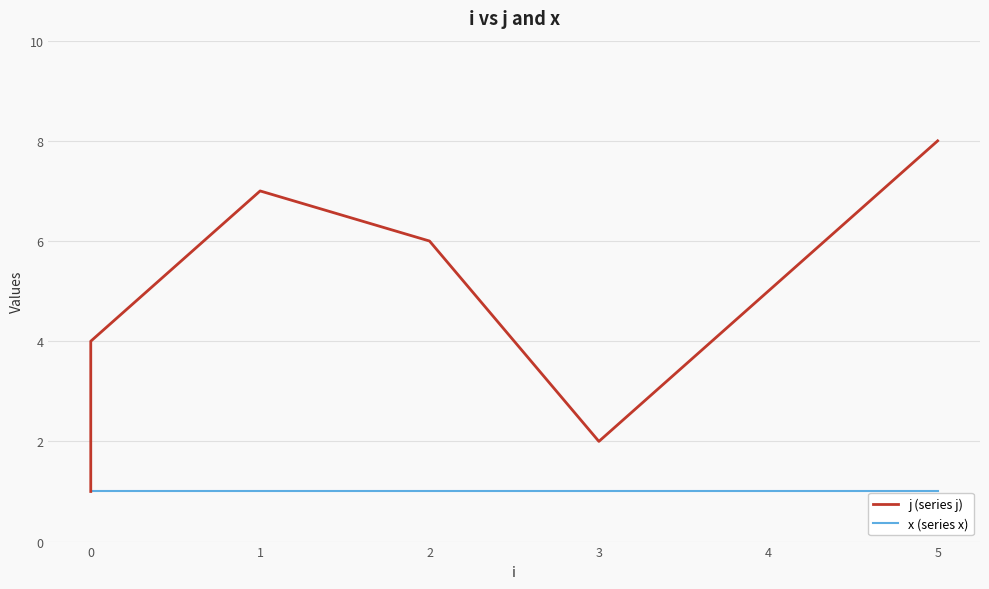

What is the maximum value for x (series x)?

1